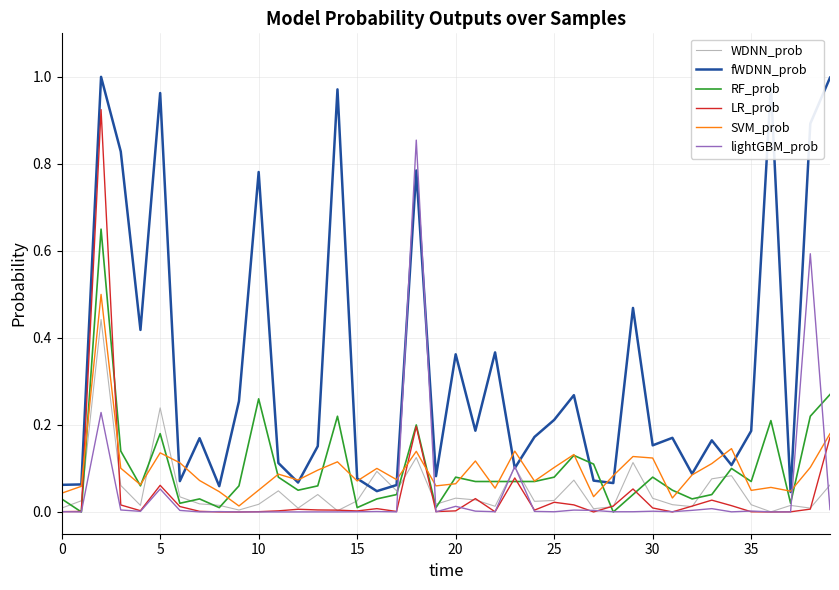

In WDNN_prob, how many points are higher than both neighbors (excluding endpoints)?

12